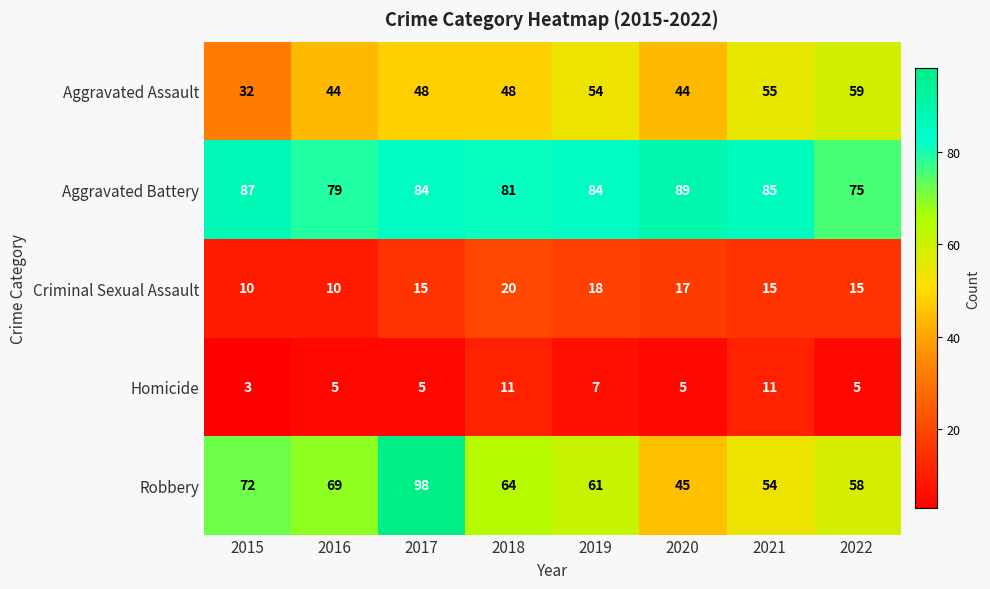

At 2018, list the series in order from smallest to largest.

Homicide, Criminal Sexual Assault, Aggravated Assault, Robbery, Aggravated Battery